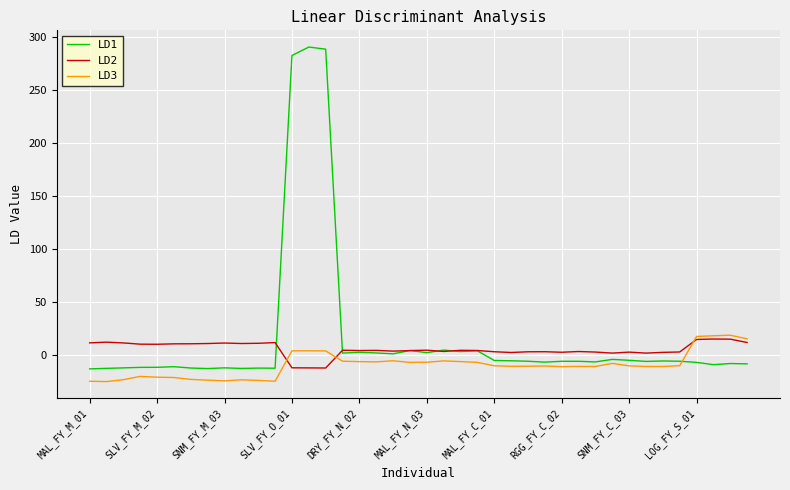

Which series has the widest spread of values?

LD1